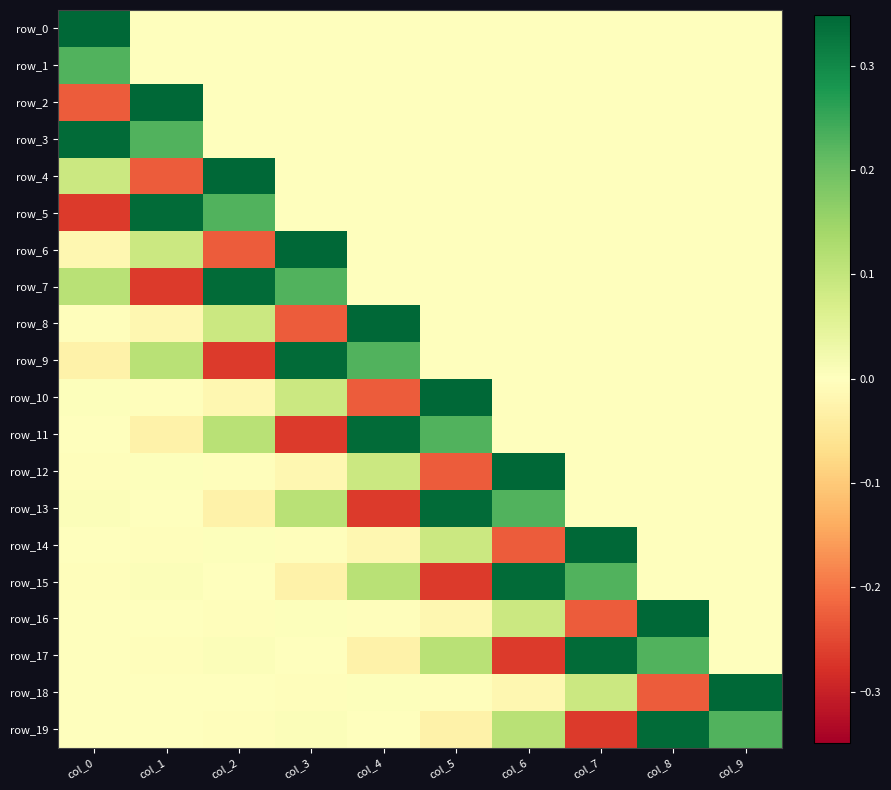

Reading right to left, list all the values displayed in this chart.

row_0: col_9=0.0	col_8=0.0	col_7=0.0	col_6=0.0	col_5=0.0	col_4=0.0	col_3=0.0	col_2=0.0	col_1=0.0	col_0=0.3
row_1: col_9=0.0	col_8=0.0	col_7=0.0	col_6=0.0	col_5=0.0	col_4=0.0	col_3=0.0	col_2=0.0	col_1=0.0	col_0=0.2
row_2: col_9=0.0	col_8=0.0	col_7=0.0	col_6=0.0	col_5=0.0	col_4=0.0	col_3=0.0	col_2=0.0	col_1=0.3	col_0=-0.2
row_3: col_9=0.0	col_8=0.0	col_7=0.0	col_6=0.0	col_5=0.0	col_4=0.0	col_3=0.0	col_2=0.0	col_1=0.2	col_0=0.3
row_4: col_9=0.0	col_8=0.0	col_7=0.0	col_6=0.0	col_5=0.0	col_4=0.0	col_3=0.0	col_2=0.3	col_1=-0.2	col_0=0.1
row_5: col_9=0.0	col_8=0.0	col_7=0.0	col_6=0.0	col_5=0.0	col_4=0.0	col_3=0.0	col_2=0.2	col_1=0.3	col_0=-0.3
row_6: col_9=0.0	col_8=0.0	col_7=0.0	col_6=0.0	col_5=0.0	col_4=0.0	col_3=0.3	col_2=-0.2	col_1=0.1	col_0=-0.0
row_7: col_9=0.0	col_8=0.0	col_7=0.0	col_6=0.0	col_5=0.0	col_4=0.0	col_3=0.2	col_2=0.3	col_1=-0.3	col_0=0.1
row_8: col_9=0.0	col_8=0.0	col_7=0.0	col_6=0.0	col_5=0.0	col_4=0.3	col_3=-0.2	col_2=0.1	col_1=-0.0	col_0=-0.0
row_9: col_9=0.0	col_8=0.0	col_7=0.0	col_6=0.0	col_5=0.0	col_4=0.2	col_3=0.3	col_2=-0.3	col_1=0.1	col_0=-0.0
row_10: col_9=0.0	col_8=0.0	col_7=0.0	col_6=0.0	col_5=0.3	col_4=-0.2	col_3=0.1	col_2=-0.0	col_1=-0.0	col_0=0.0
row_11: col_9=0.0	col_8=0.0	col_7=0.0	col_6=0.0	col_5=0.2	col_4=0.3	col_3=-0.3	col_2=0.1	col_1=-0.0	col_0=-0.0
row_12: col_9=0.0	col_8=0.0	col_7=0.0	col_6=0.3	col_5=-0.2	col_4=0.1	col_3=-0.0	col_2=-0.0	col_1=0.0	col_0=-0.0
row_13: col_9=0.0	col_8=0.0	col_7=0.0	col_6=0.2	col_5=0.3	col_4=-0.3	col_3=0.1	col_2=-0.0	col_1=-0.0	col_0=0.0
row_14: col_9=0.0	col_8=0.0	col_7=0.3	col_6=-0.2	col_5=0.1	col_4=-0.0	col_3=-0.0	col_2=0.0	col_1=-0.0	col_0=0.0
row_15: col_9=0.0	col_8=0.0	col_7=0.2	col_6=0.3	col_5=-0.3	col_4=0.1	col_3=-0.0	col_2=-0.0	col_1=0.0	col_0=-0.0
row_16: col_9=0.0	col_8=0.3	col_7=-0.2	col_6=0.1	col_5=-0.0	col_4=-0.0	col_3=0.0	col_2=-0.0	col_1=0.0	col_0=-0.0
row_17: col_9=0.0	col_8=0.2	col_7=0.3	col_6=-0.3	col_5=0.1	col_4=-0.0	col_3=-0.0	col_2=0.0	col_1=-0.0	col_0=0.0
row_18: col_9=0.3	col_8=-0.2	col_7=0.1	col_6=-0.0	col_5=-0.0	col_4=0.0	col_3=-0.0	col_2=0.0	col_1=-0.0	col_0=-0.0
row_19: col_9=0.2	col_8=0.3	col_7=-0.3	col_6=0.1	col_5=-0.0	col_4=-0.0	col_3=0.0	col_2=-0.0	col_1=0.0	col_0=-0.0